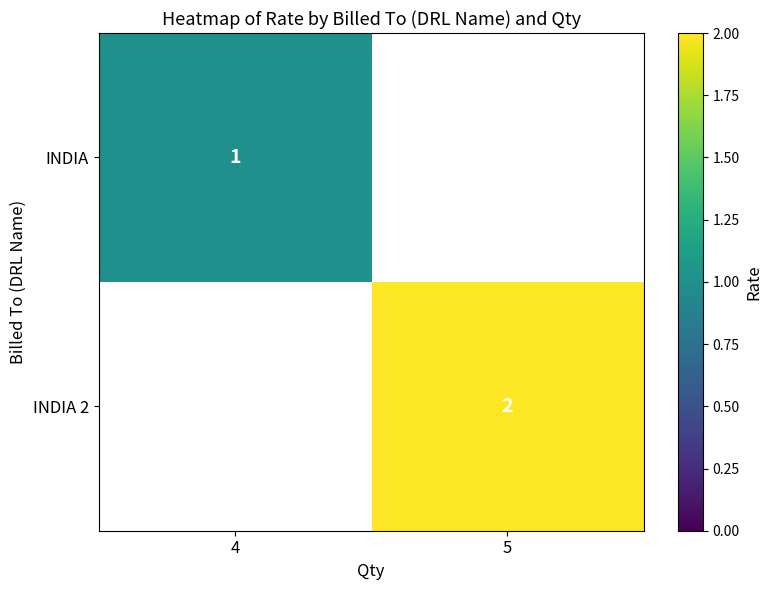

How many positive values does the INDIA series have?

1